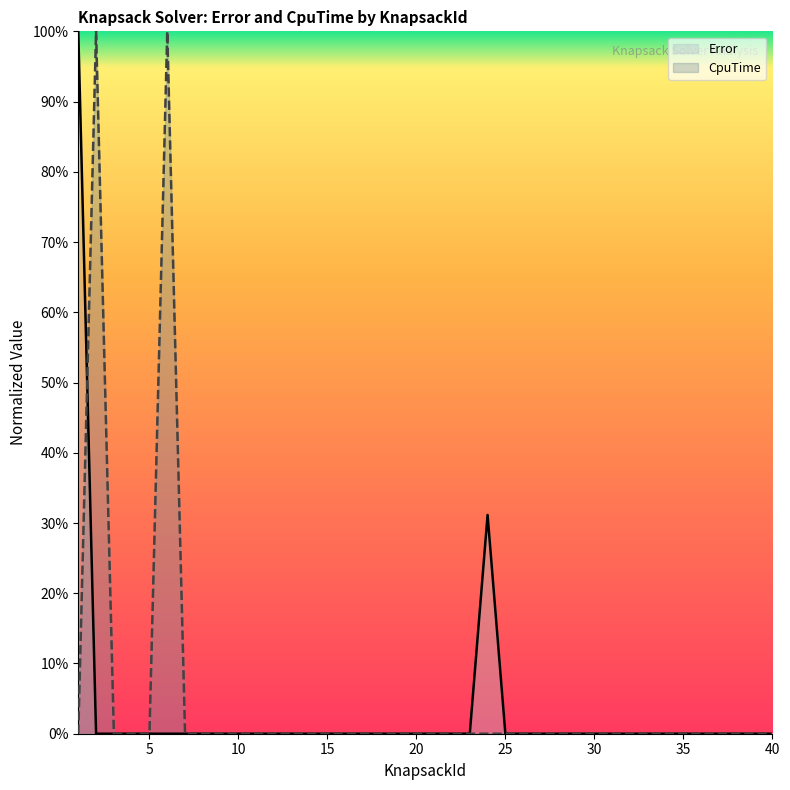

What are all the series names shown in the legend?

Error, CpuTime